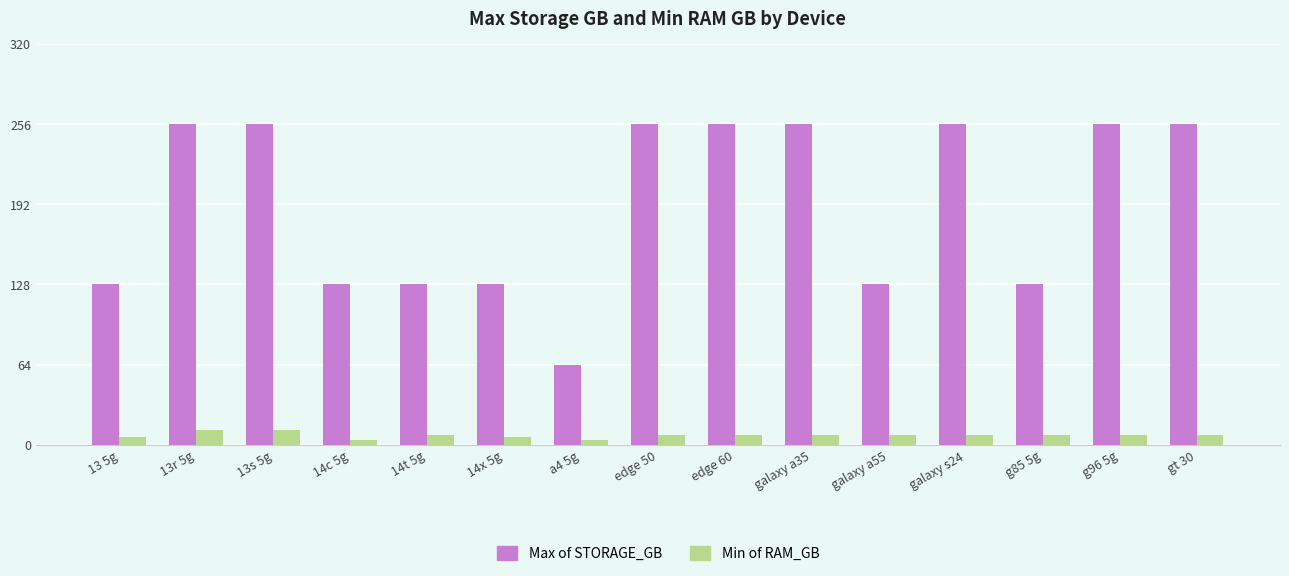

The value of Max of STORAGE_GB at 14c 5g is 128. True or false?

True